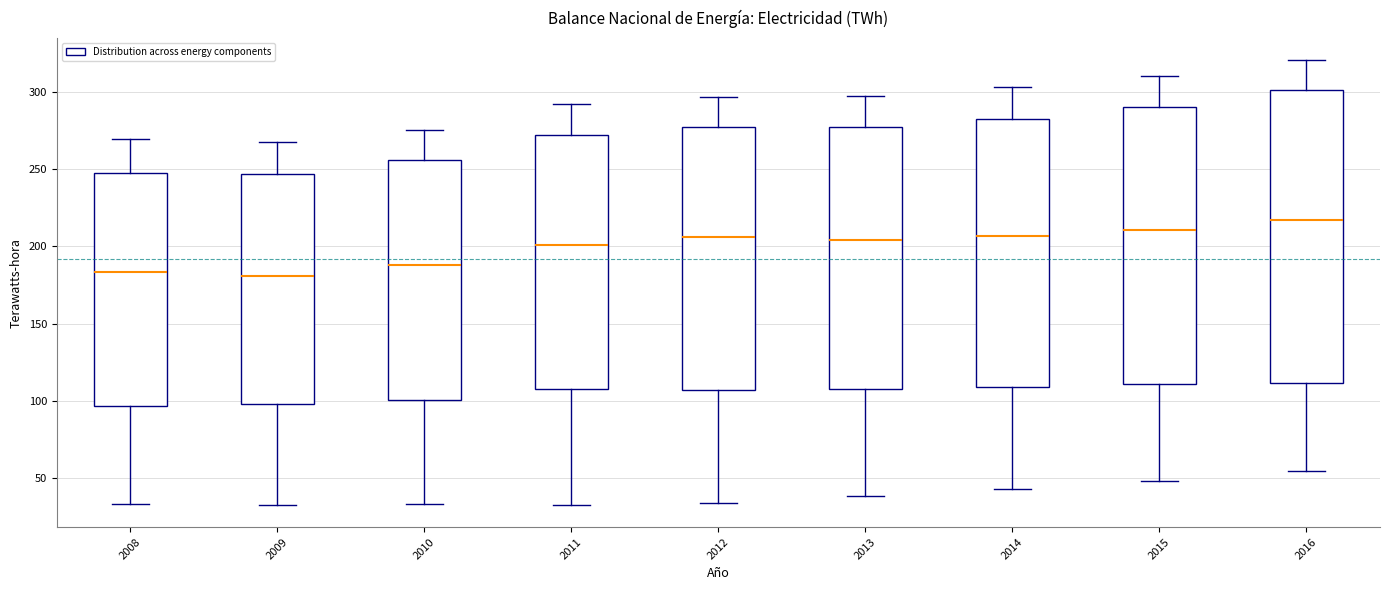

Where does the lower whisker of the box at x = 2012 end on the y-axis? The values are not printed on the chart, so give them approximately, as read against the axis.

35